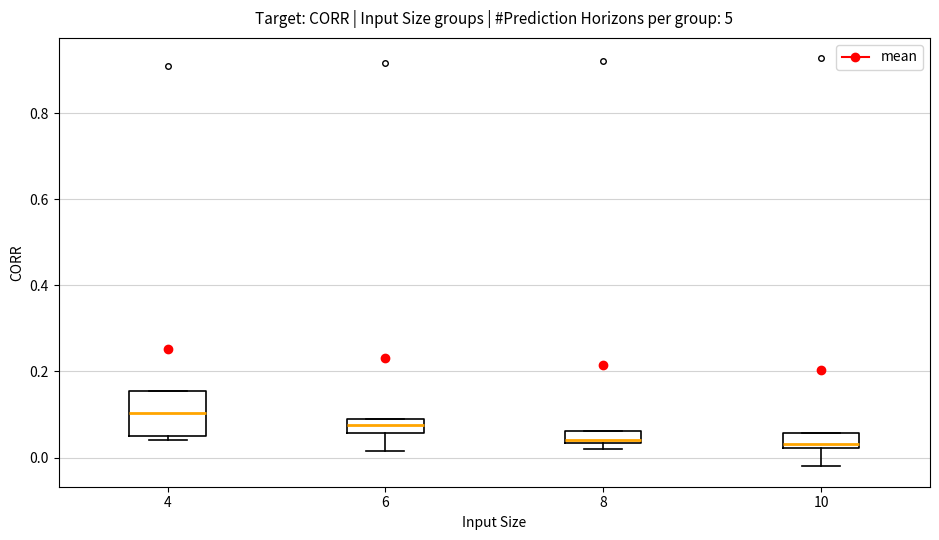

Where is the upper edge of the box at x = 4 on the y-axis? The values are not printed on the chart, so give them approximately, as read against the axis.

0.16